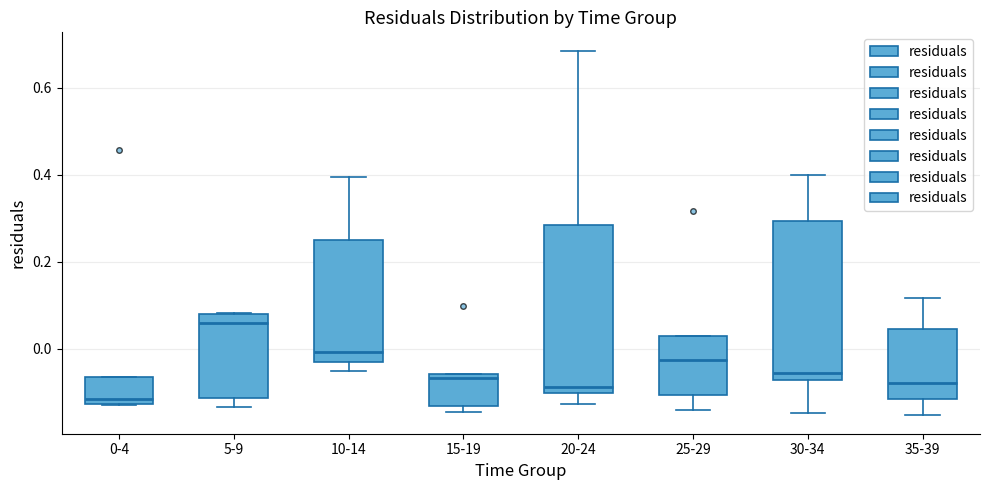

Which box has the lowest median line?

0-4